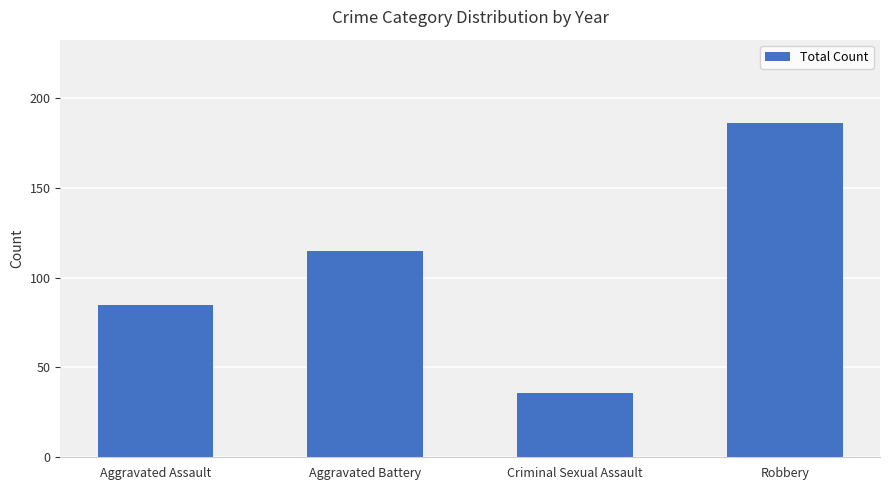

Read the value at Aggravated Assault.

85